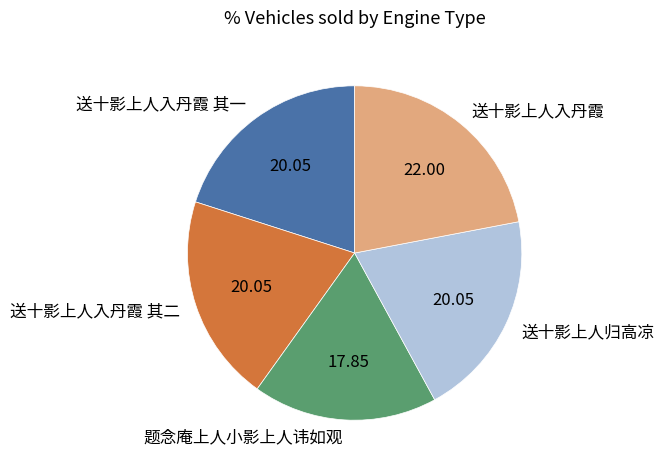

Is there a majority slice in this chart?

No